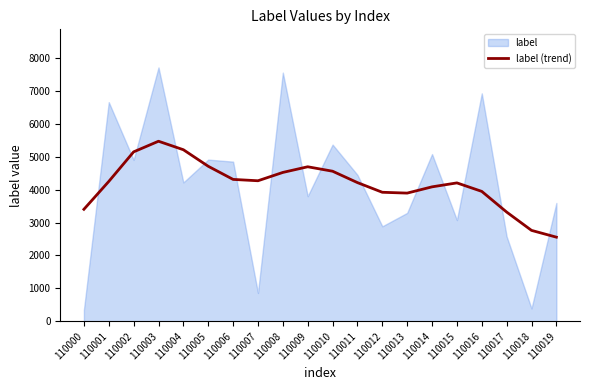

How many interior local peaks (higher than both neighbors) does the data have?

3